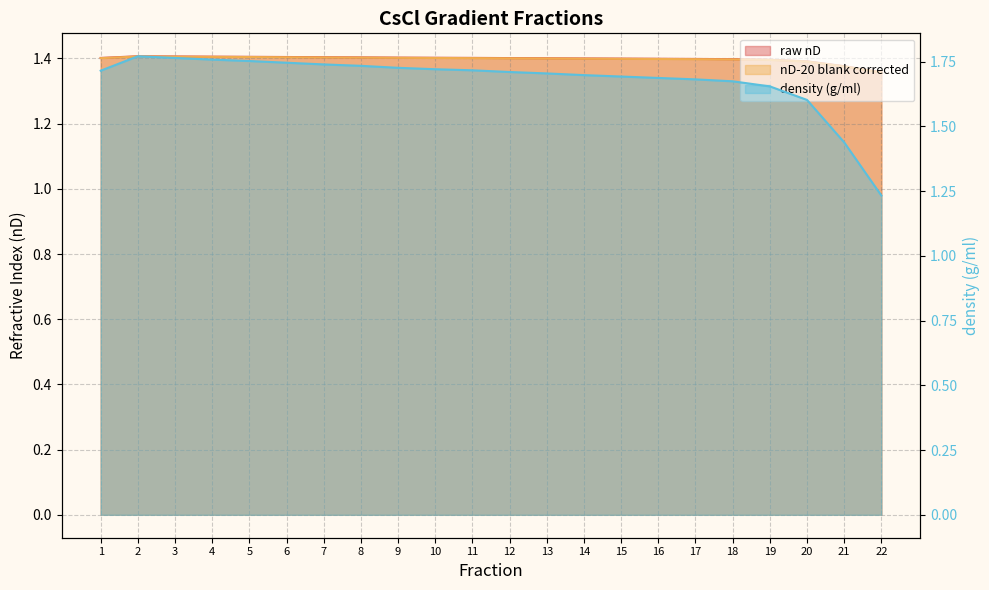

True or false: raw nD and nD-20 blank corrected cross at least once.

False